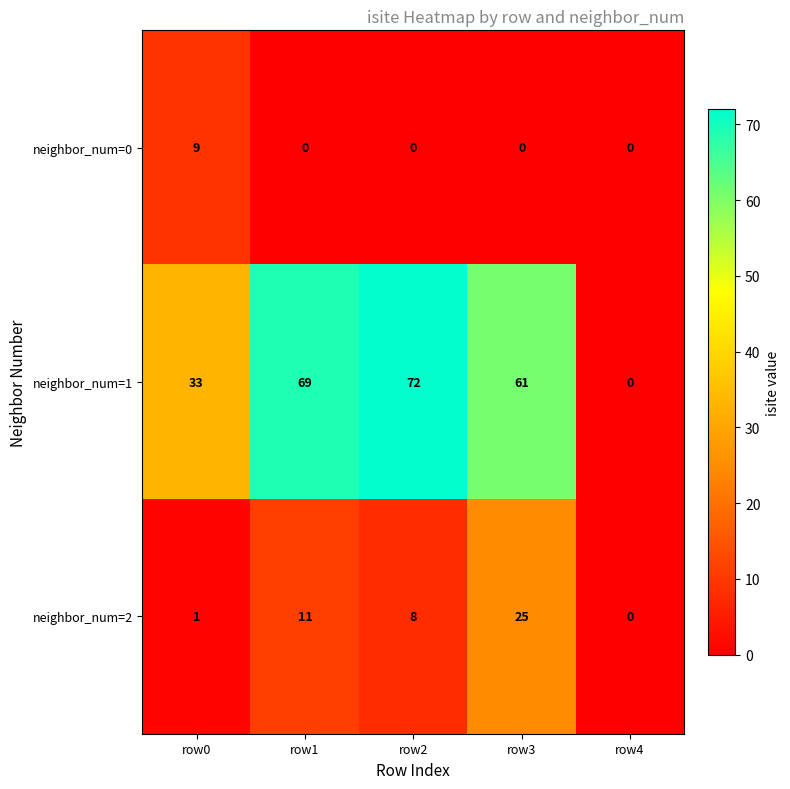

What is the sum of the neighbor_num=0 values at row4 and row0?

9